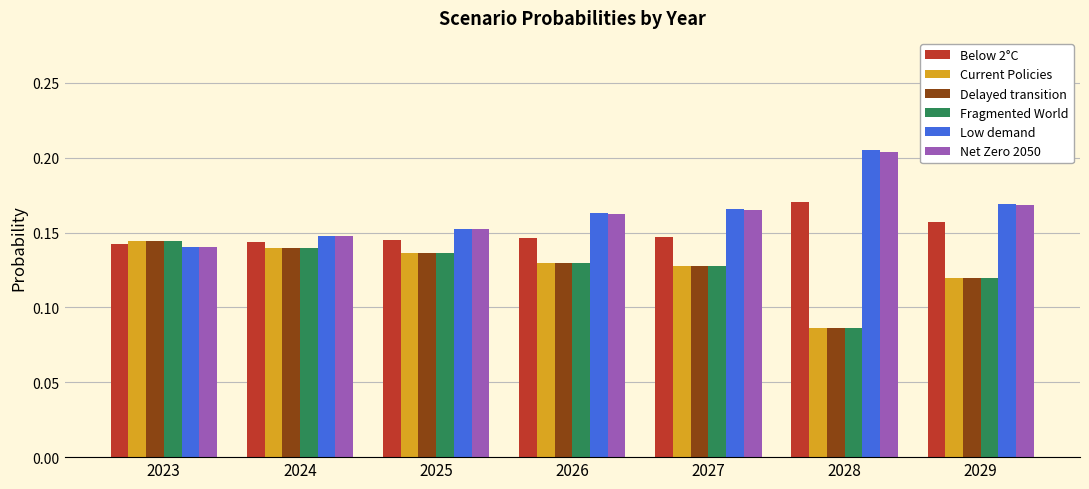

Is it true that Delayed transition equals 0.2 at 2024?

False